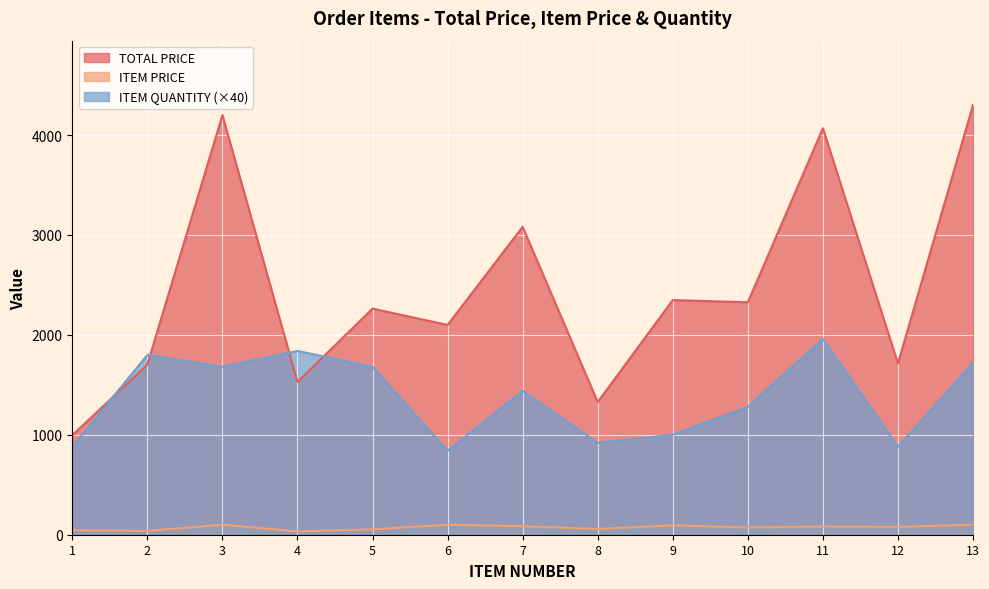

True or false: ITEM QUANTITY and ITEM PRICE intersect in this chart.

False